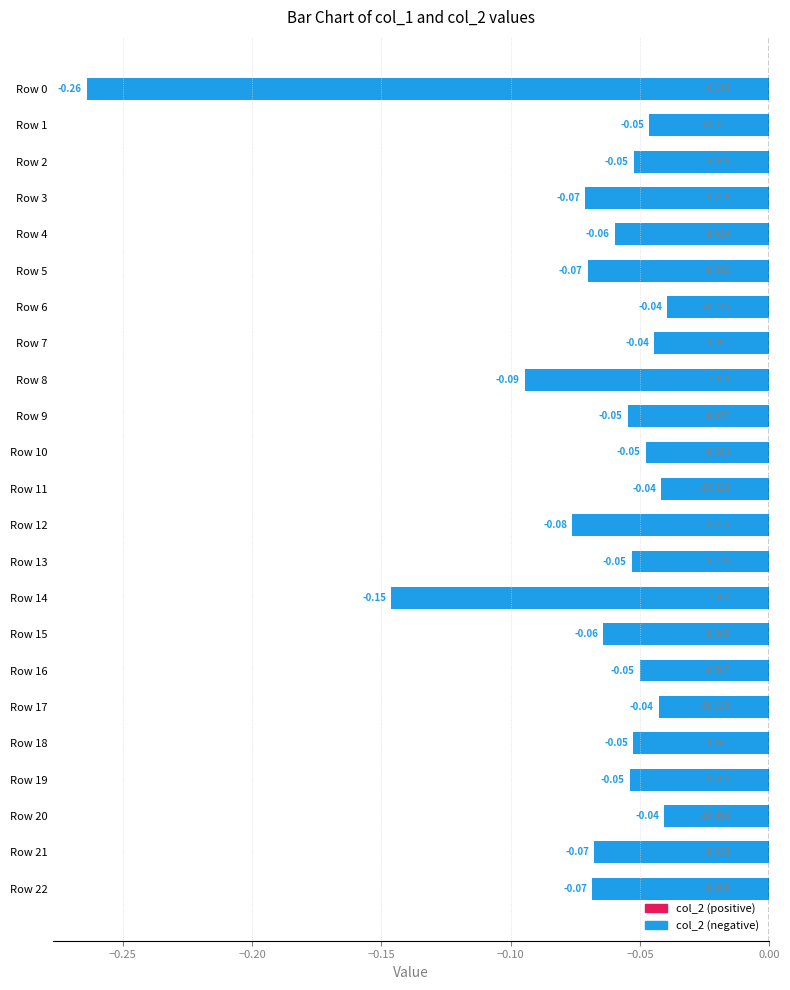

Count the number of data series in this chart.

1